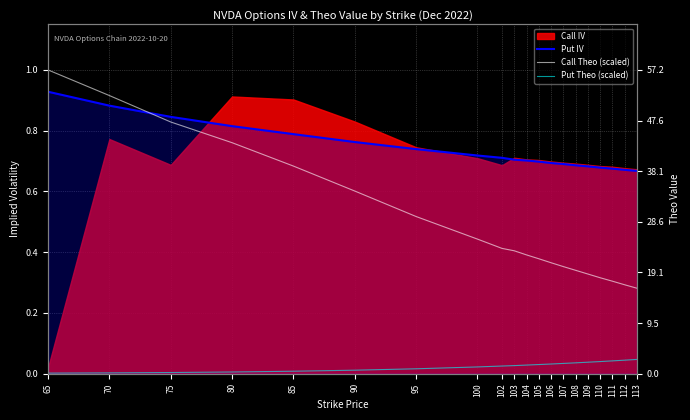

True or false: Call Theo (scaled) and Put Theo (scaled) cross at least once.

False